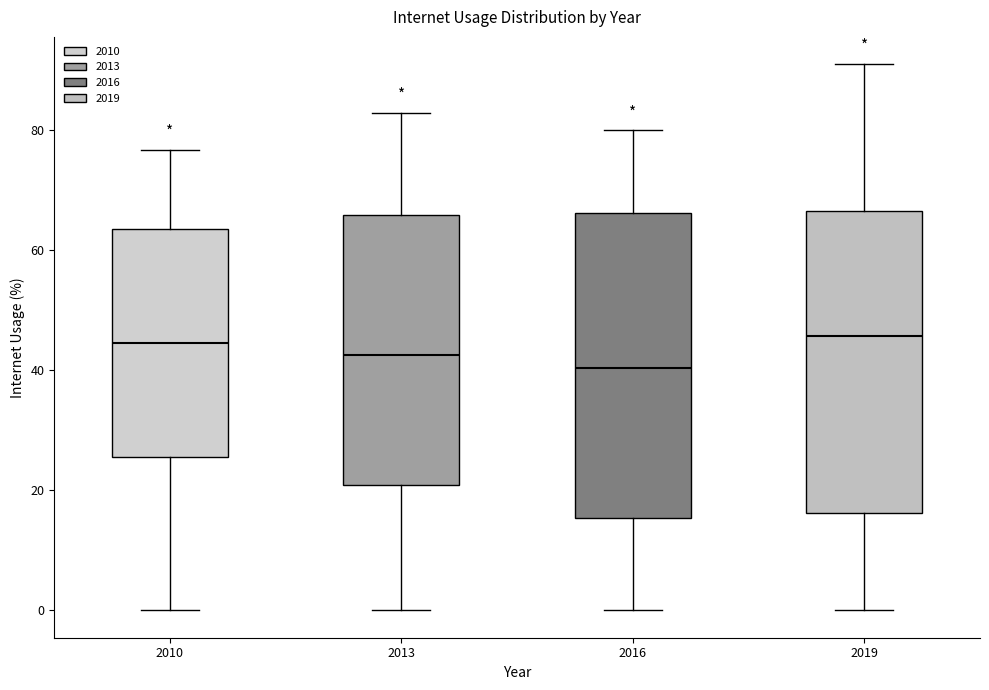

Reading left to right, read every box against the y-axis: the position of its median line, the range the box covers, and the ends of its whiskers. The values are not printed on the chart, so give them approximately, as read against the axis.

2010: median 44, box 26 to 64, whiskers 0 to 76
2013: median 42, box 20 to 66, whiskers 0 to 82
2016: median 40, box 16 to 66, whiskers 0 to 80
2019: median 46, box 16 to 66, whiskers 0 to 92